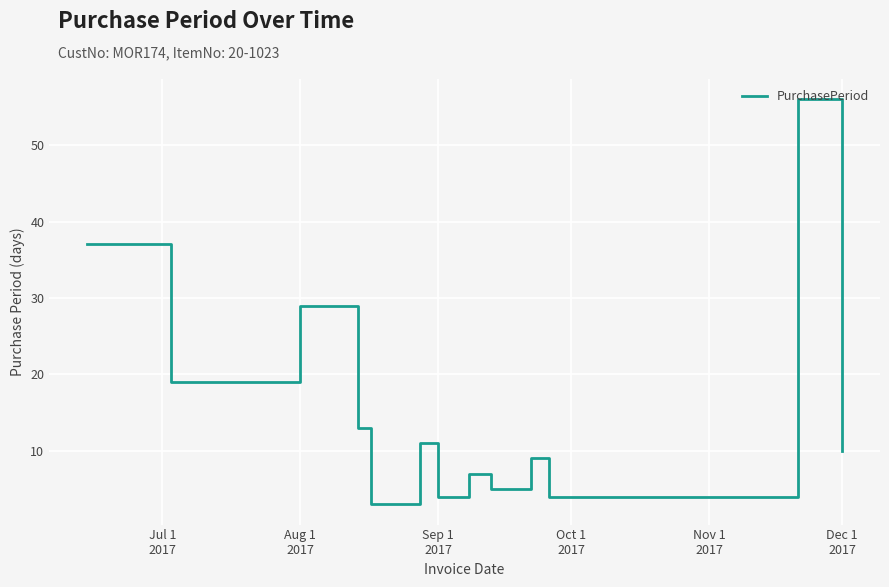

What is the difference between the maximum and minimum values?

53